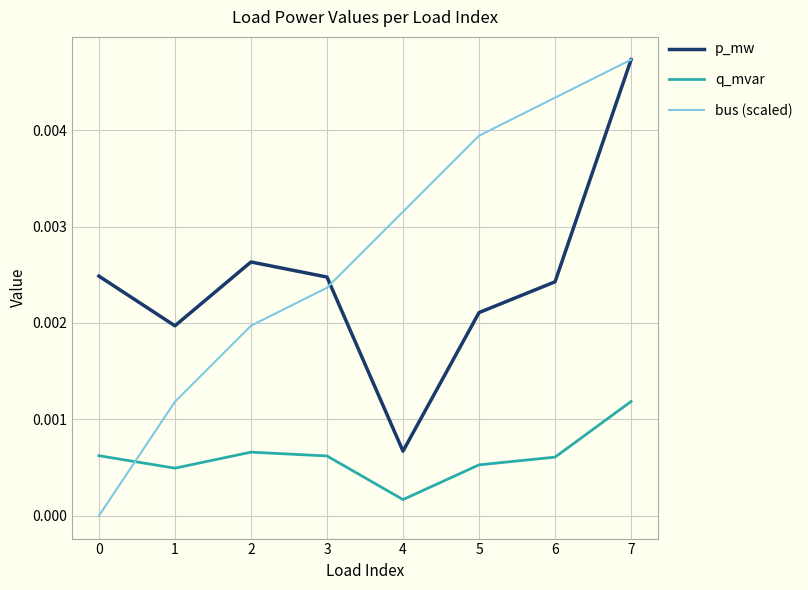

Which series changed the most between 3 and 4?

p_mw